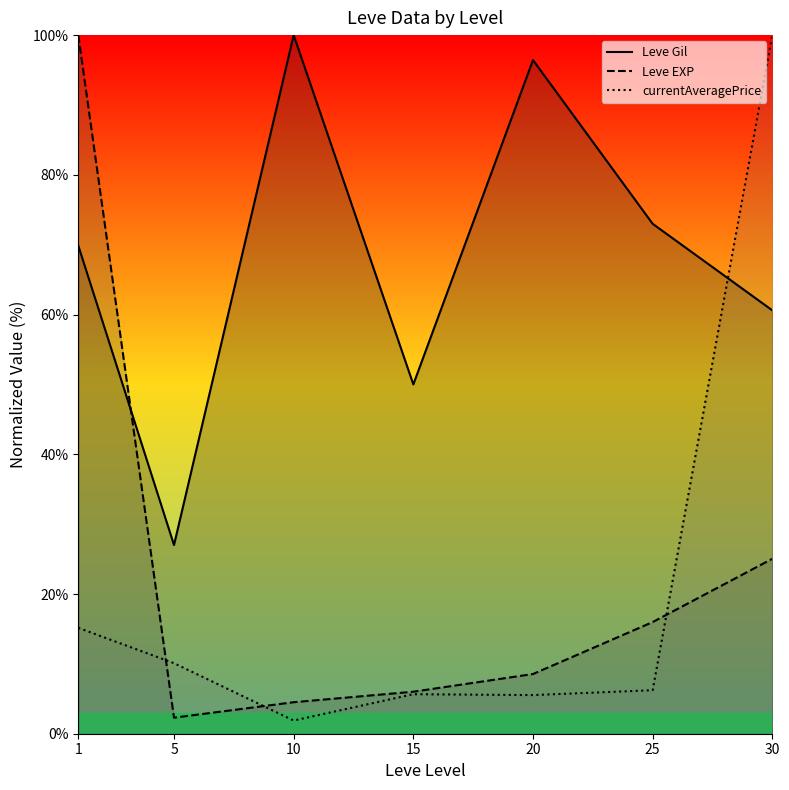

How many categories are shown in the chart?

7